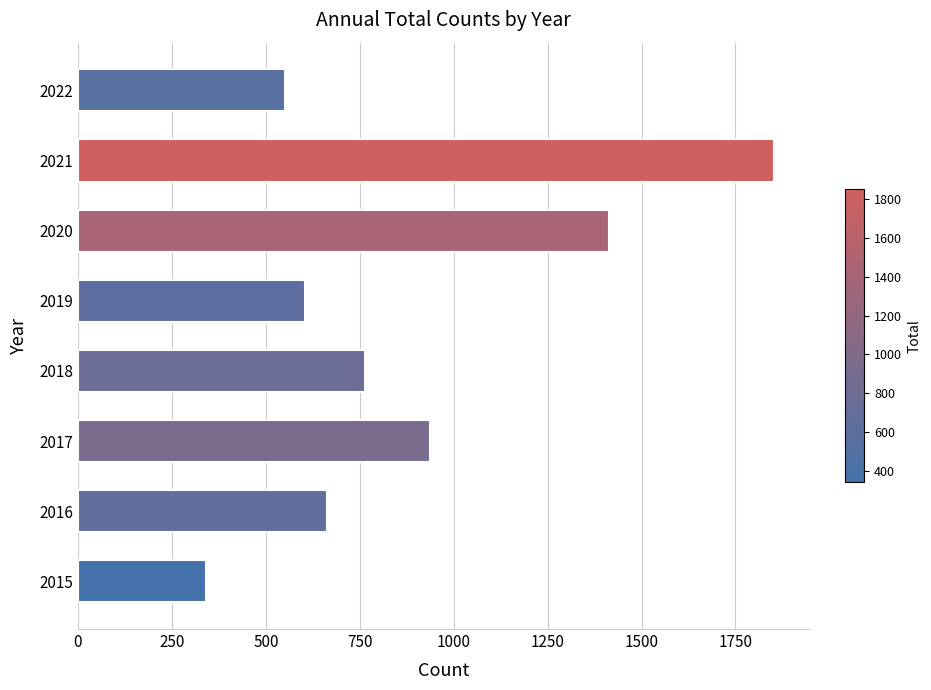

What is the minimum value shown in the chart?

340